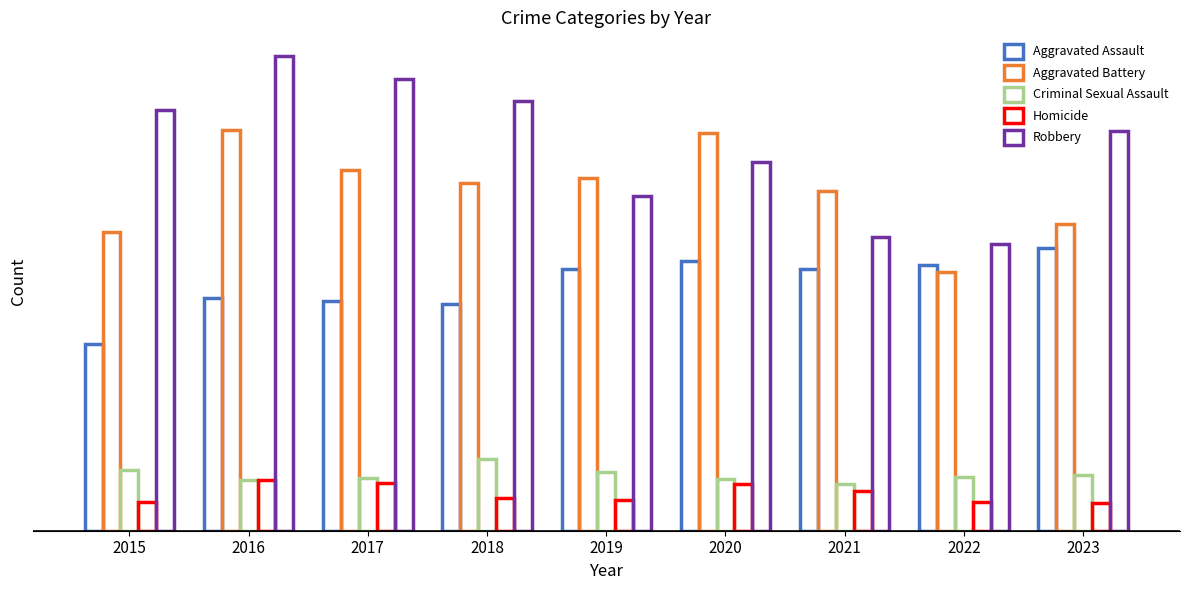

At 2017, list the series in order from largest to smallest.

Robbery, Aggravated Battery, Aggravated Assault, Criminal Sexual Assault, Homicide